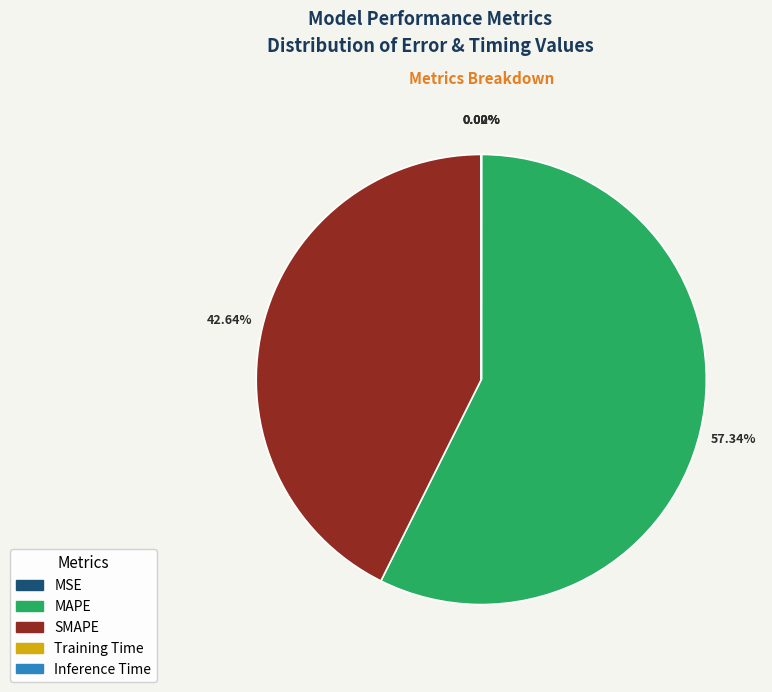

Which slice represents more than half of the pie?

MAPE